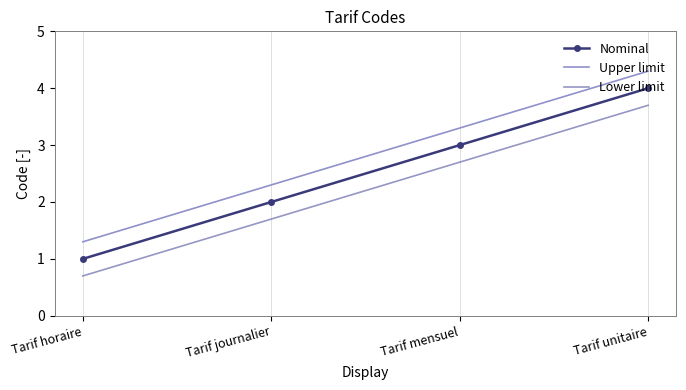

What is the maximum value shown in the chart?

4.3